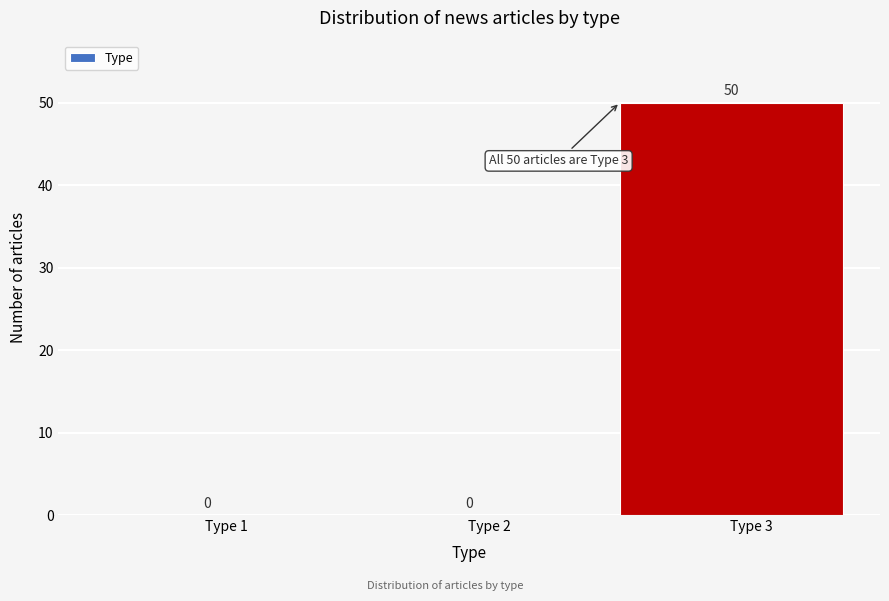

Reading right to left, what are all the values shown in this chart?

Type 3=50	Type 2=0	Type 1=0